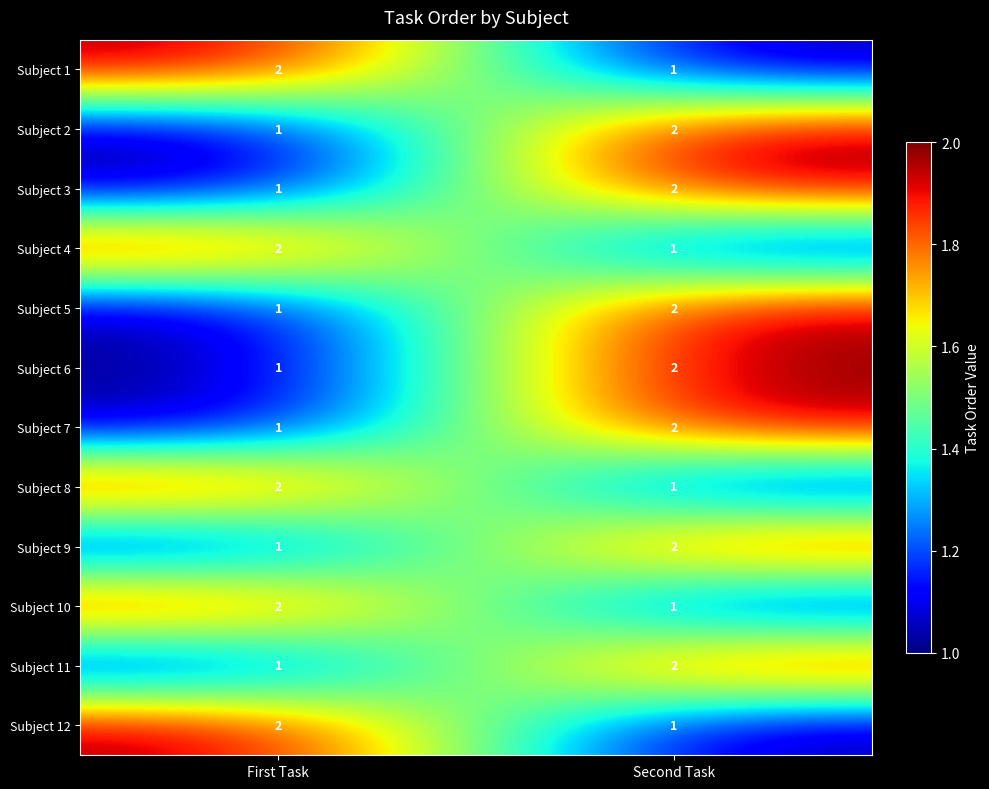

What is the difference between the highest and lowest values at First Task?

1